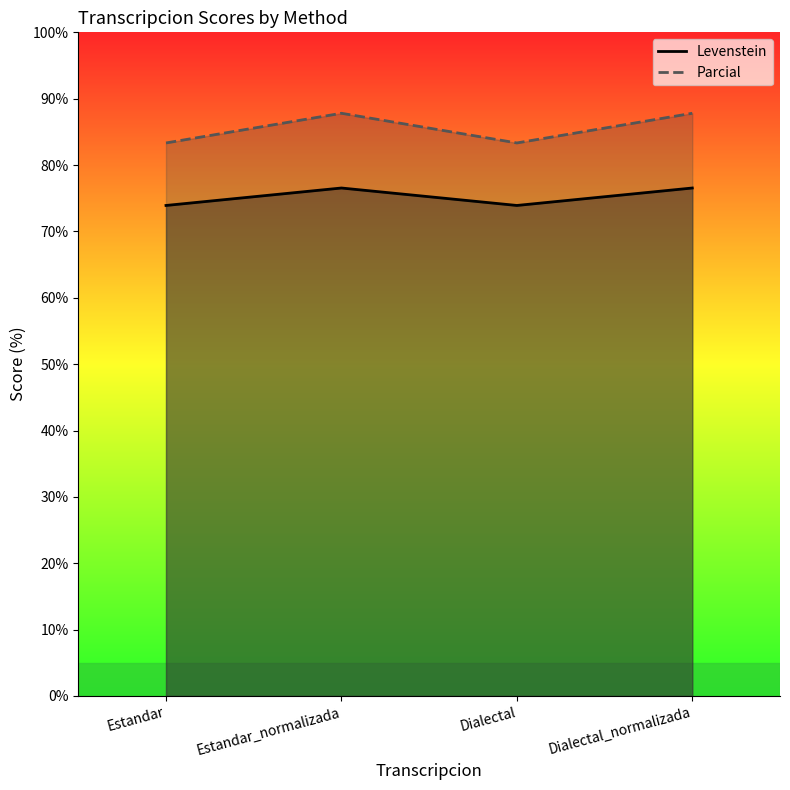

In Levenstein, how many points are higher than both neighbors (excluding endpoints)?

1